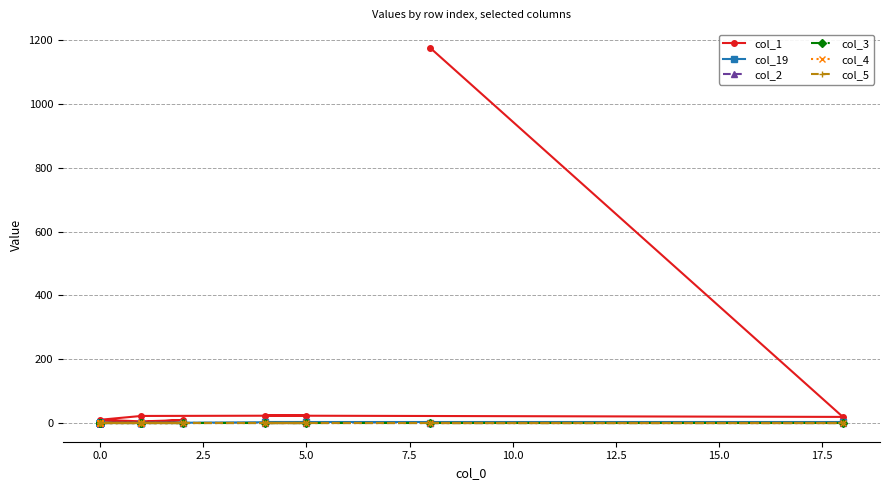

Between 7.5 and 12.5, which series saw the biggest shift?

col_1